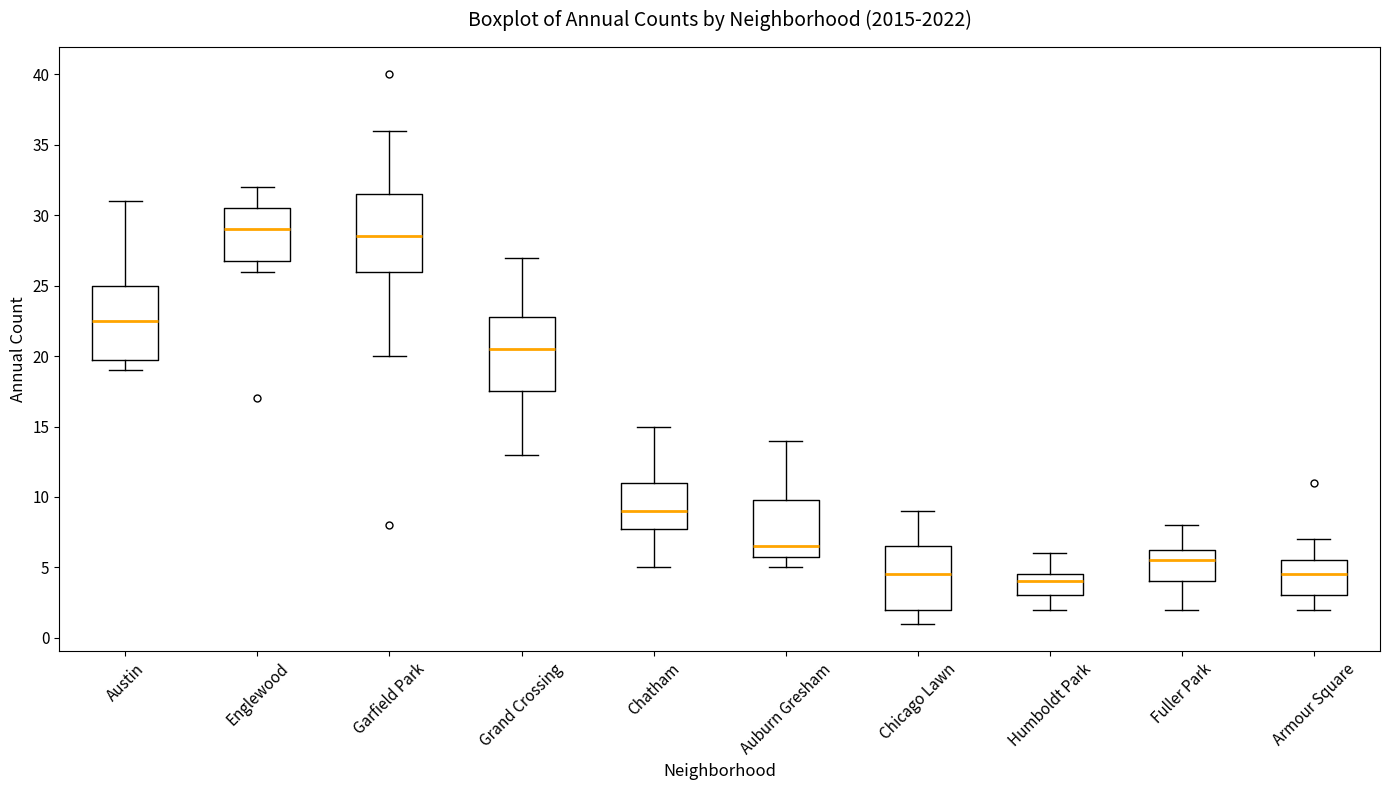

Which box's median line is the highest?

Englewood